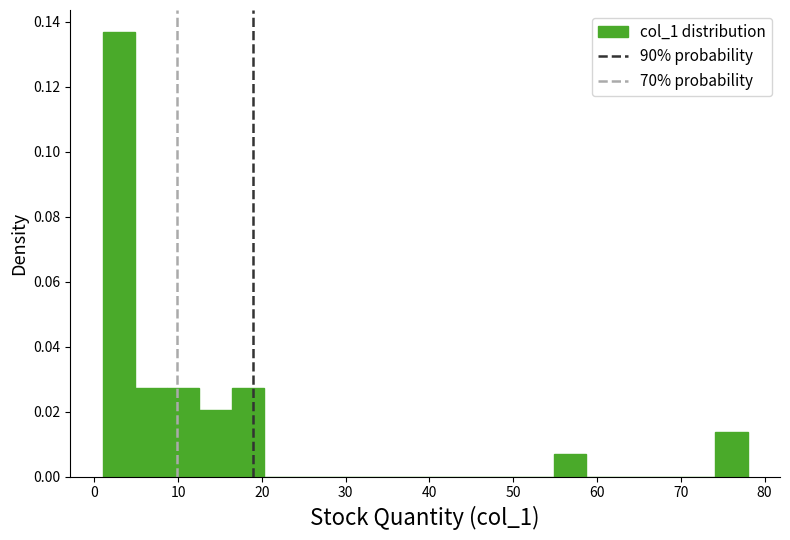

Read against the x-axis, roughly where is the centre of the tallest bar?

3